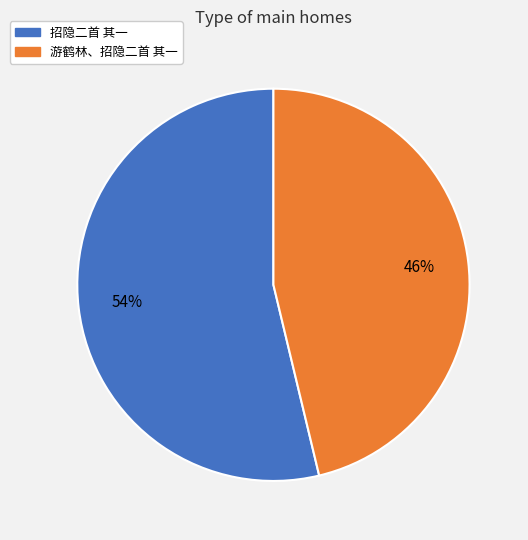

Do 招隐二首 其一 and 游鹤林、招隐二首 其一 together represent more than half of the pie?

Yes